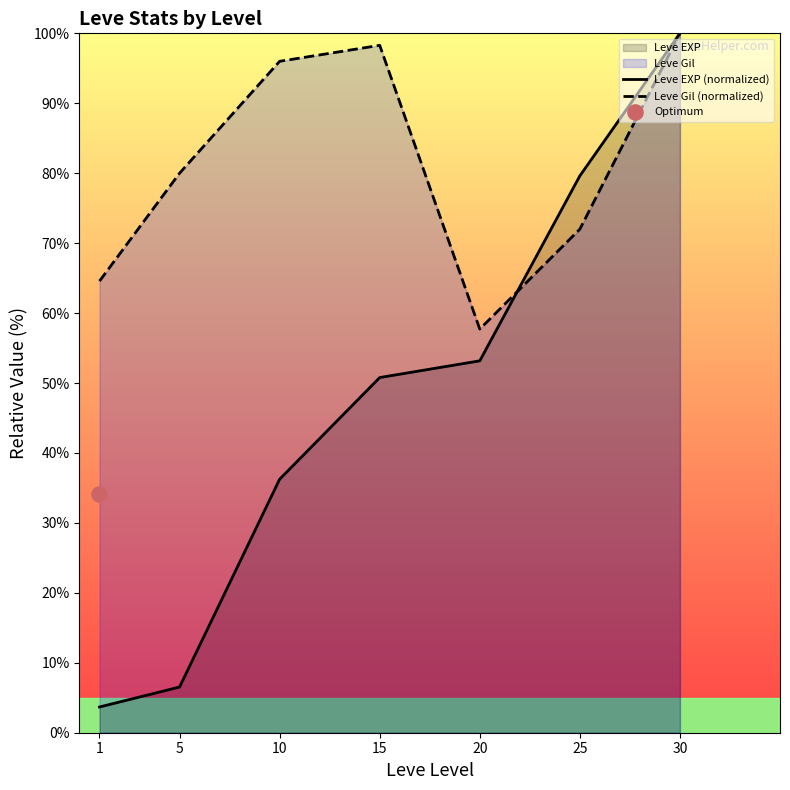

What is the total value across all series at 20?

110.9